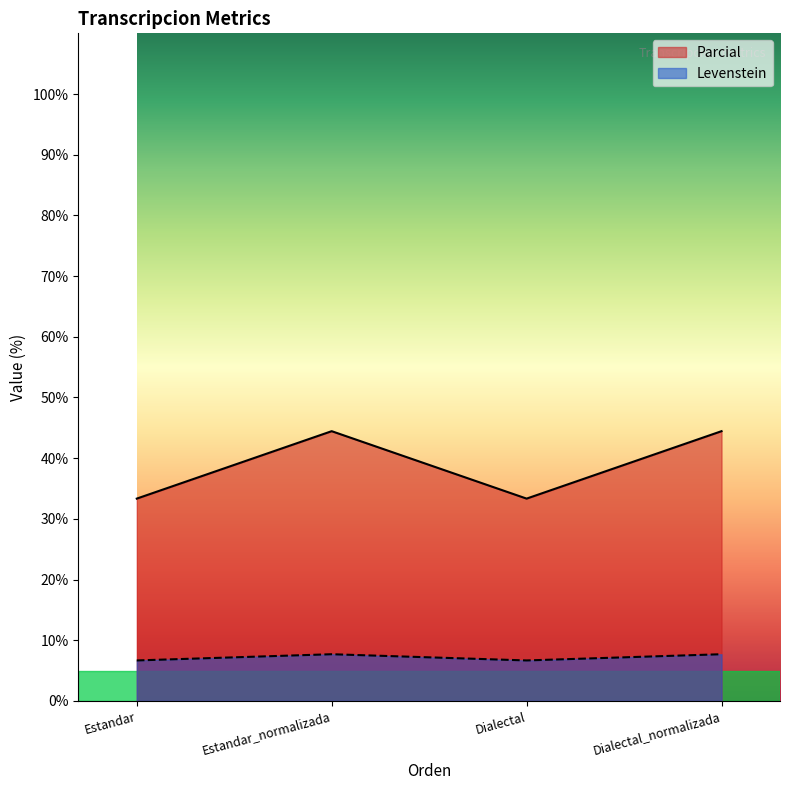

How many series are shown in this chart?

2